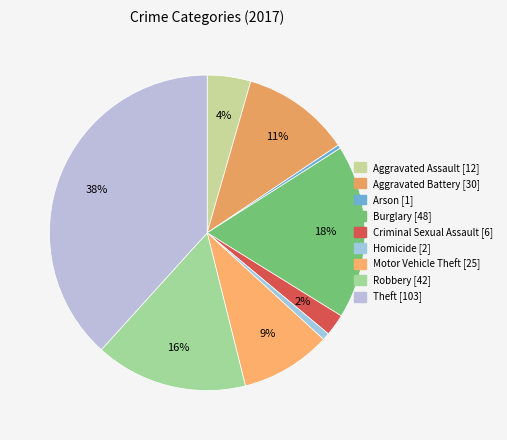

How many slices are in this pie chart?

9